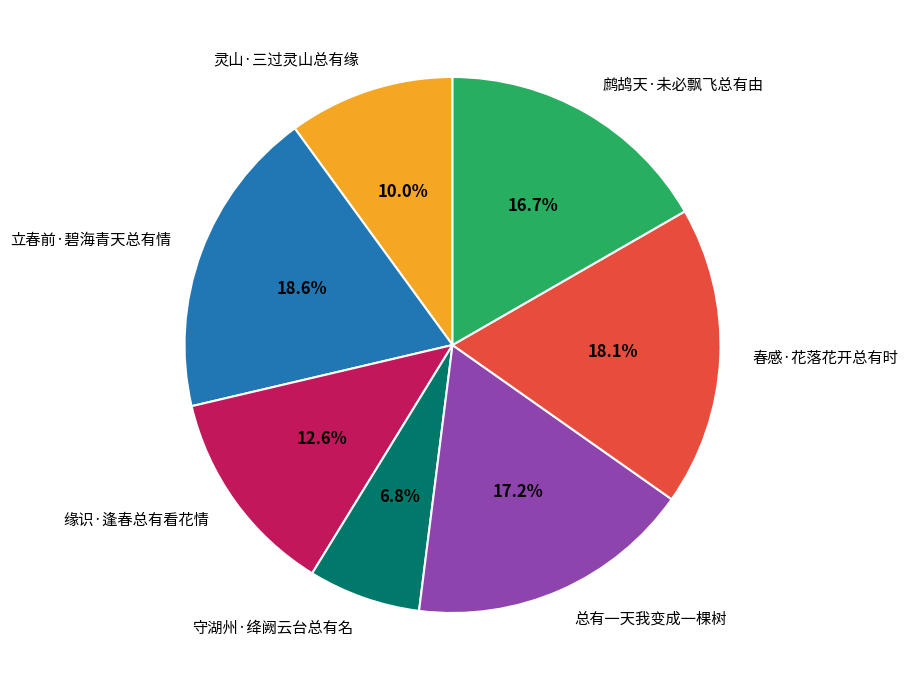

What portion of the pie excludes 灵山·三过灵山总有缘?

90.0%